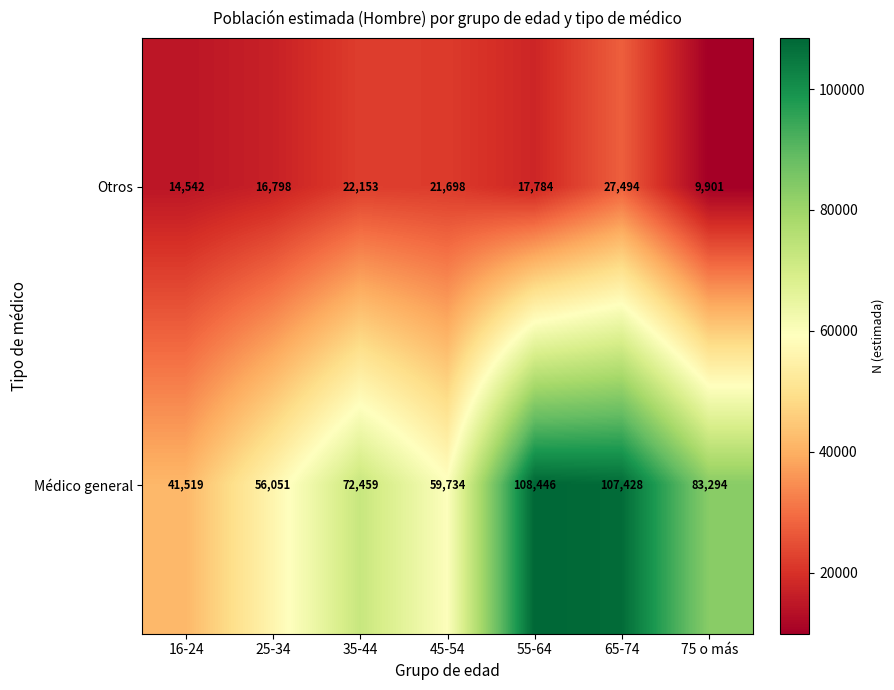

Which category has the lowest value in the Médico general series?

16-24